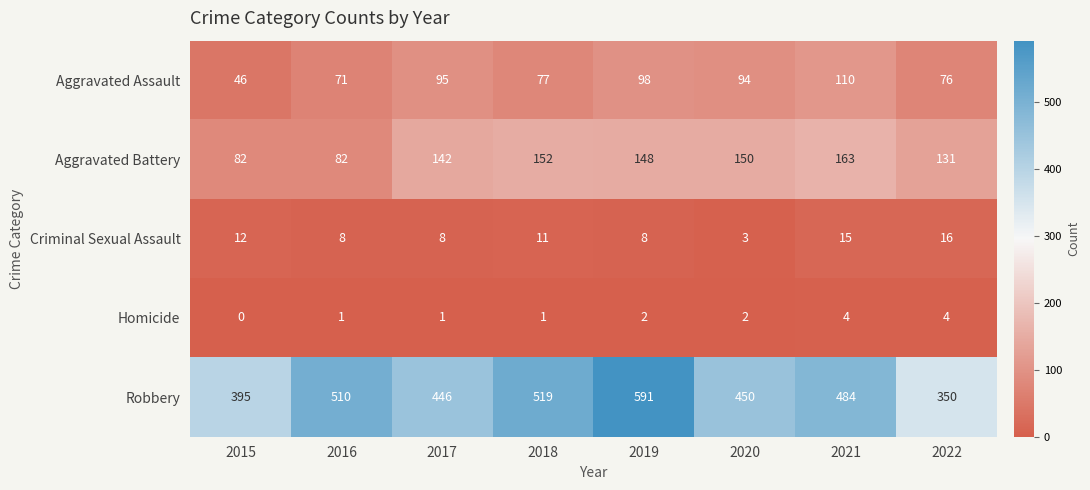

Which series has the largest total across all categories?

Robbery